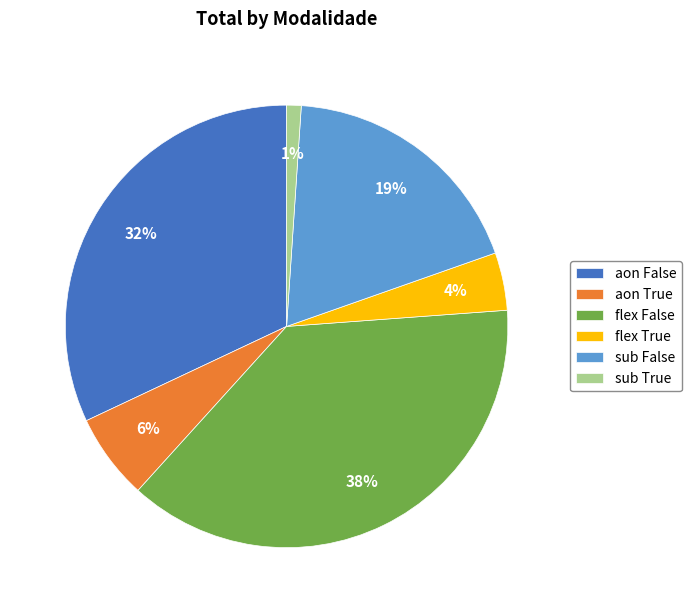

Is the sum of flex True and sub False greater than half?

No